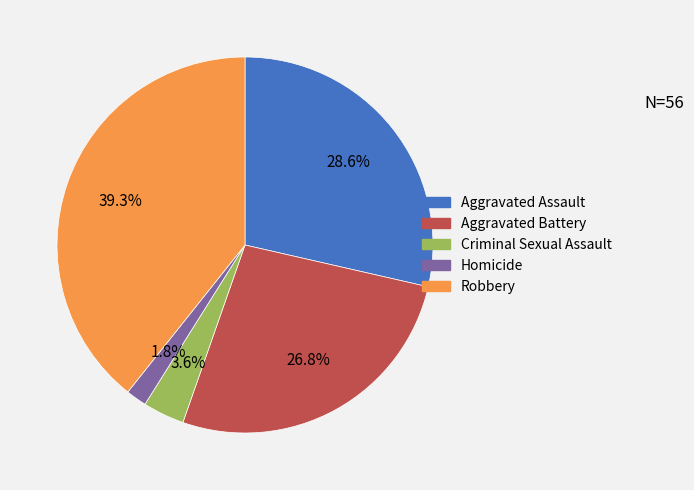

Between Criminal Sexual Assault and Aggravated Battery, which is larger?

Aggravated Battery